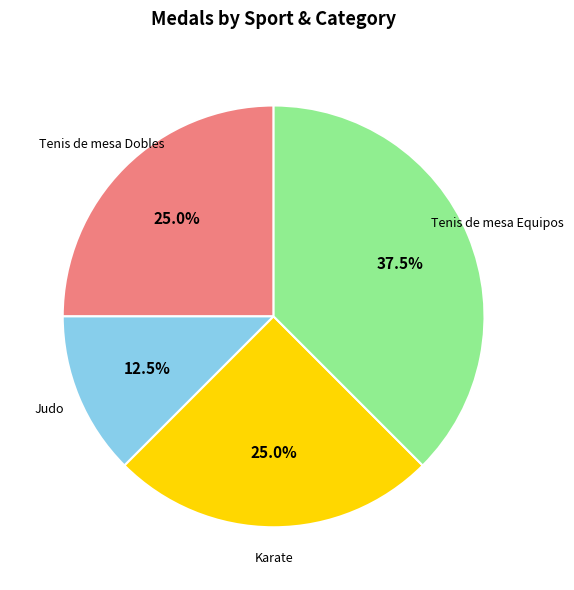

Is there a majority slice in this chart?

No